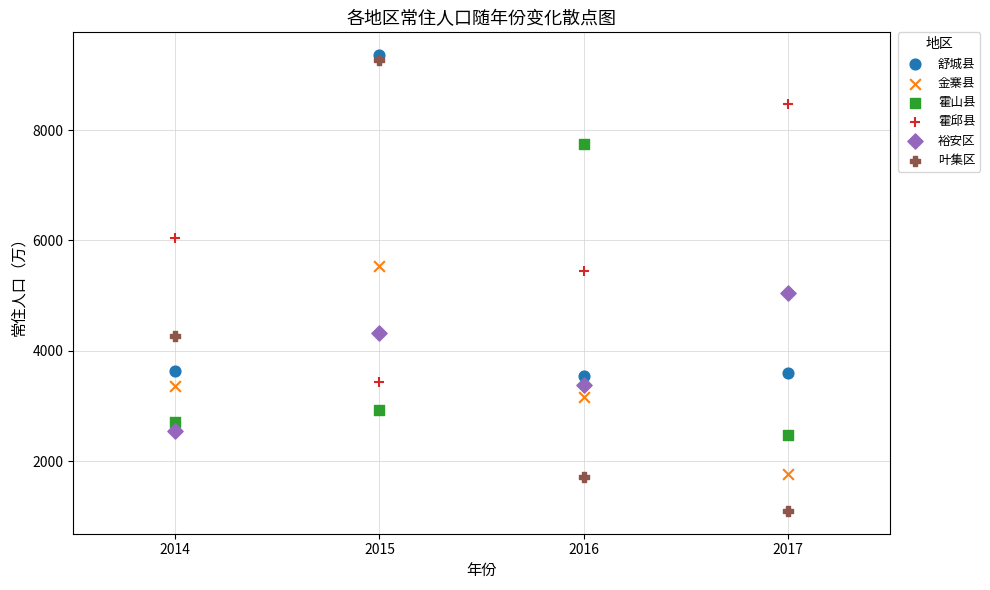

What are all the series names shown in the legend?

舒城县, 金寨县, 霍山县, 霍邱县, 裕安区, 叶集区